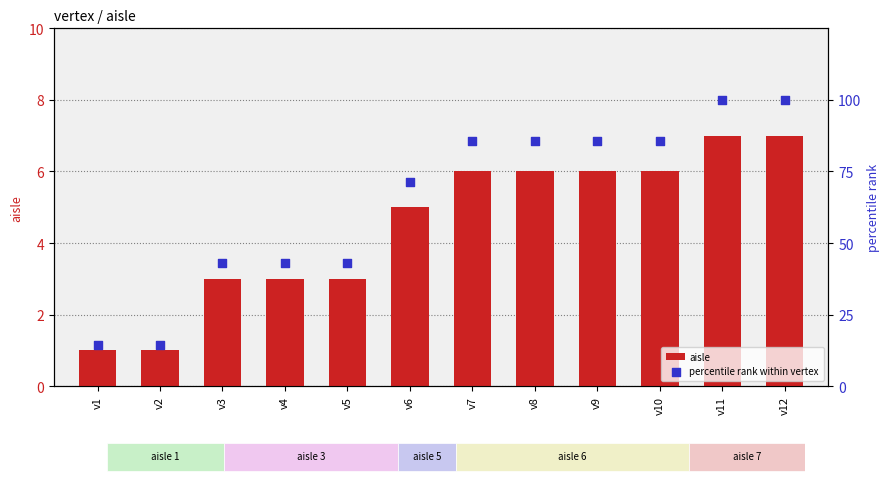

Which series reaches the maximum Y coordinate?

percentile rank within vertex